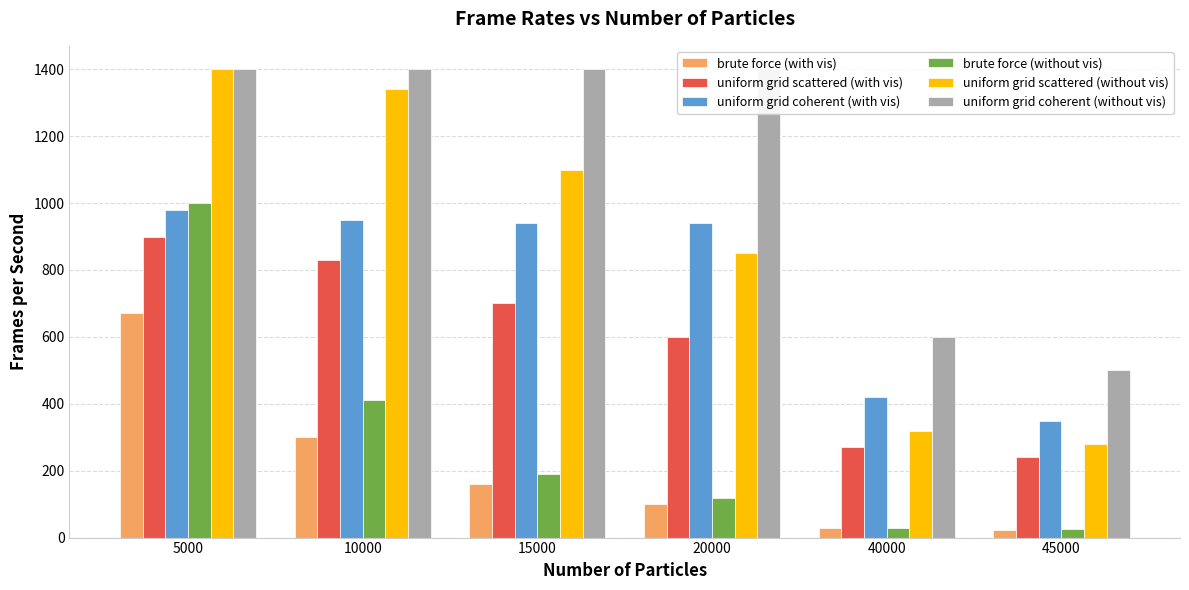

Reading left to right, what are all the values shown in this chart?

brute force (with vis): 670	300	160	100	29	24
uniform grid scattered (with vis): 900	830	700	600	270	240
uniform grid coherent (with vis): 980	950	940	940	420	350
brute force (without vis): 1000	410	190	117	30	25
uniform grid scattered (without vis): 1400	1340	1100	850	320	280
uniform grid coherent (without vis): 1400	1400	1400	1400	600	500